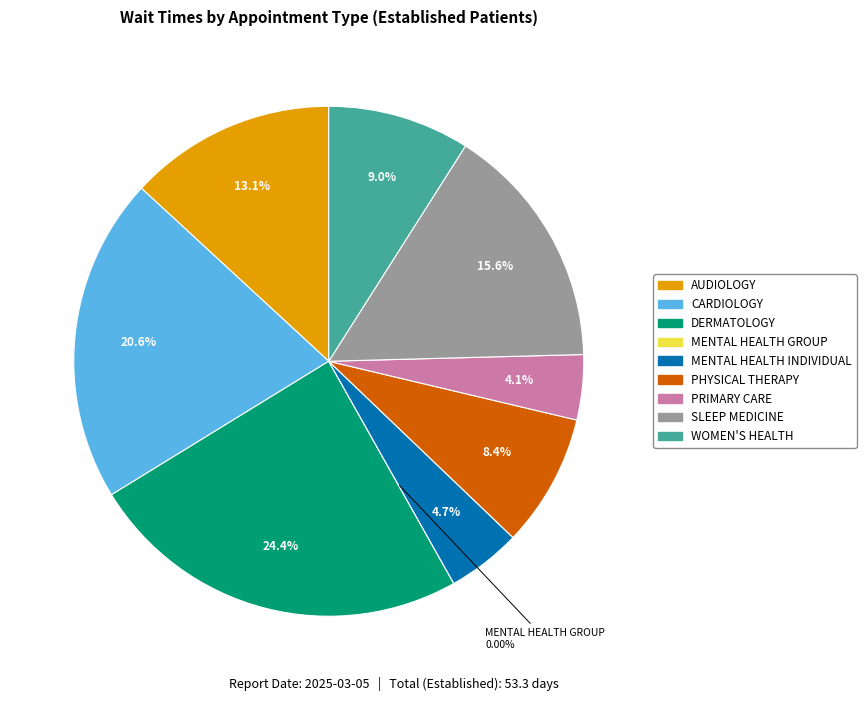

Rank the categories by value from lowest to highest.

MENTAL HEALTH GROUP, PRIMARY CARE, MENTAL HEALTH INDIVIDUAL, PHYSICAL THERAPY, WOMEN'S HEALTH, AUDIOLOGY, SLEEP MEDICINE, CARDIOLOGY, DERMATOLOGY